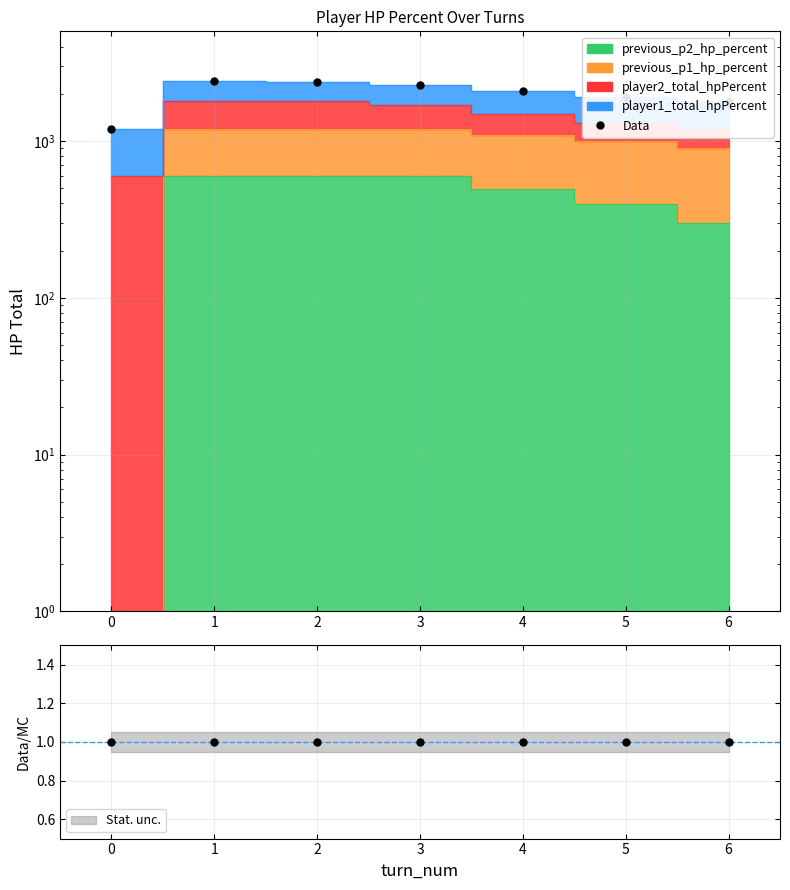

What is the smallest value displayed?

1200